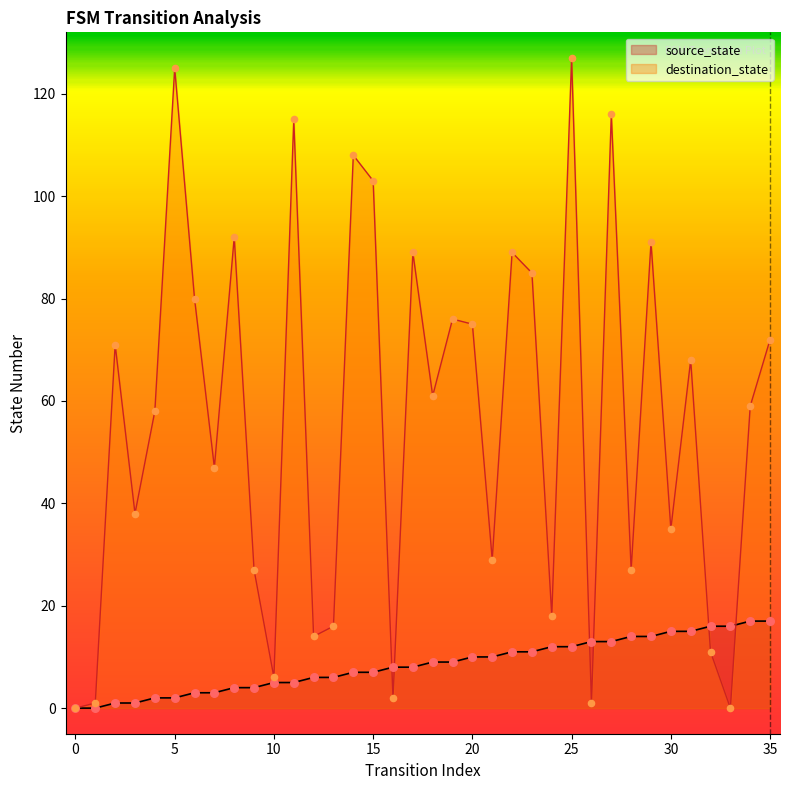

What are all the series names shown in the legend?

source_state, destination_state